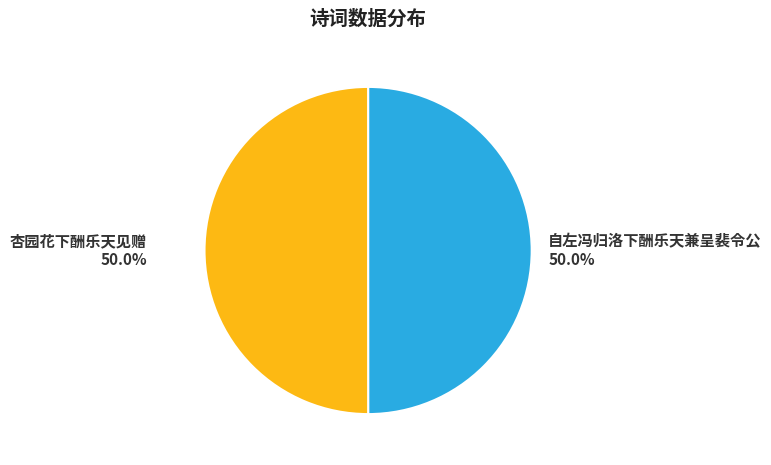

How many slices are in this pie chart?

2